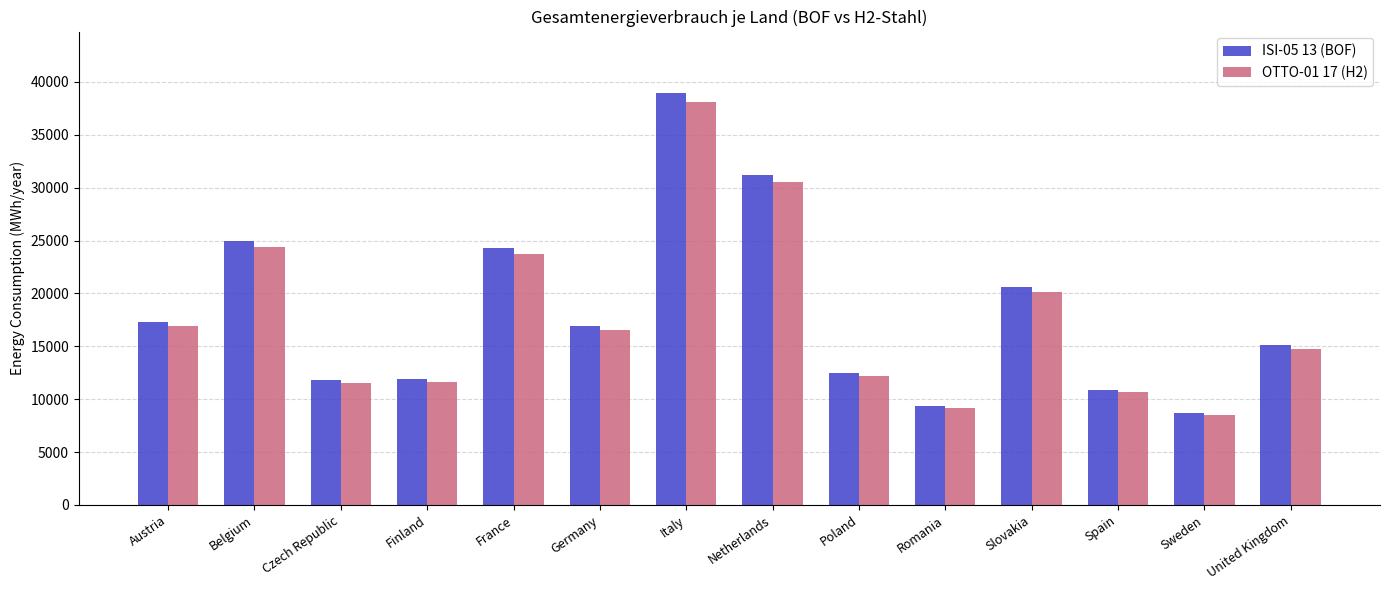

At which category is the sum across all series the highest?

Italy